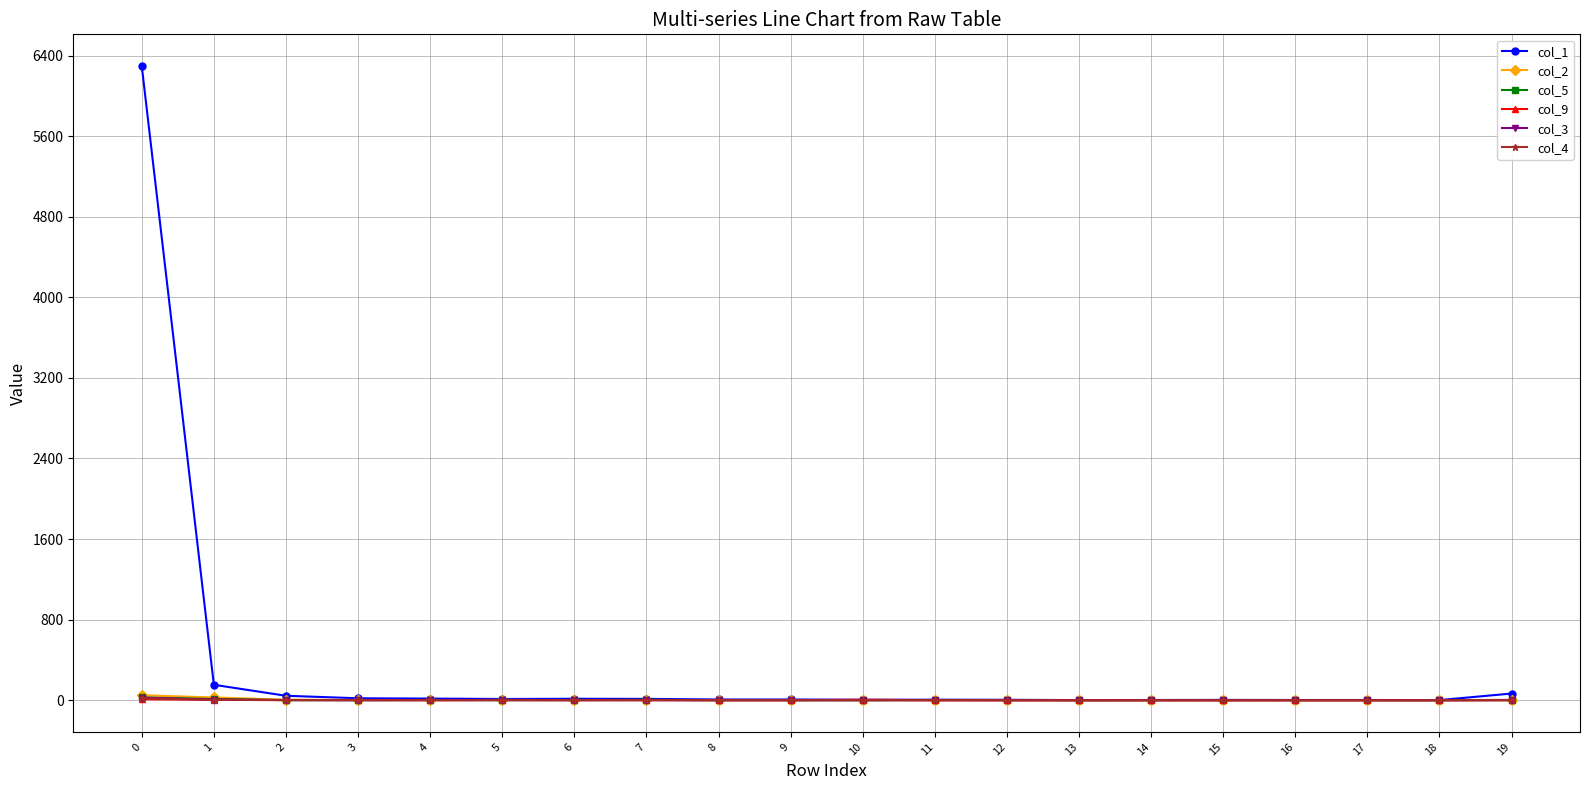

Which series has the largest range (max minus min)?

col_1